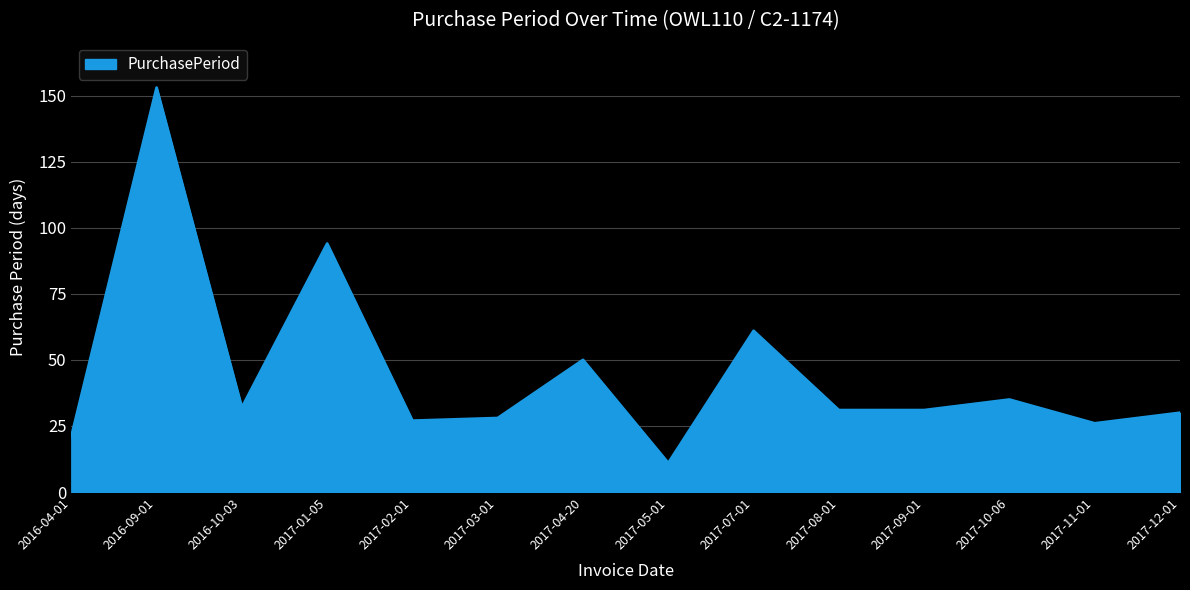

What is the difference between the values at 2016-09-01 and 2017-04-20?

103